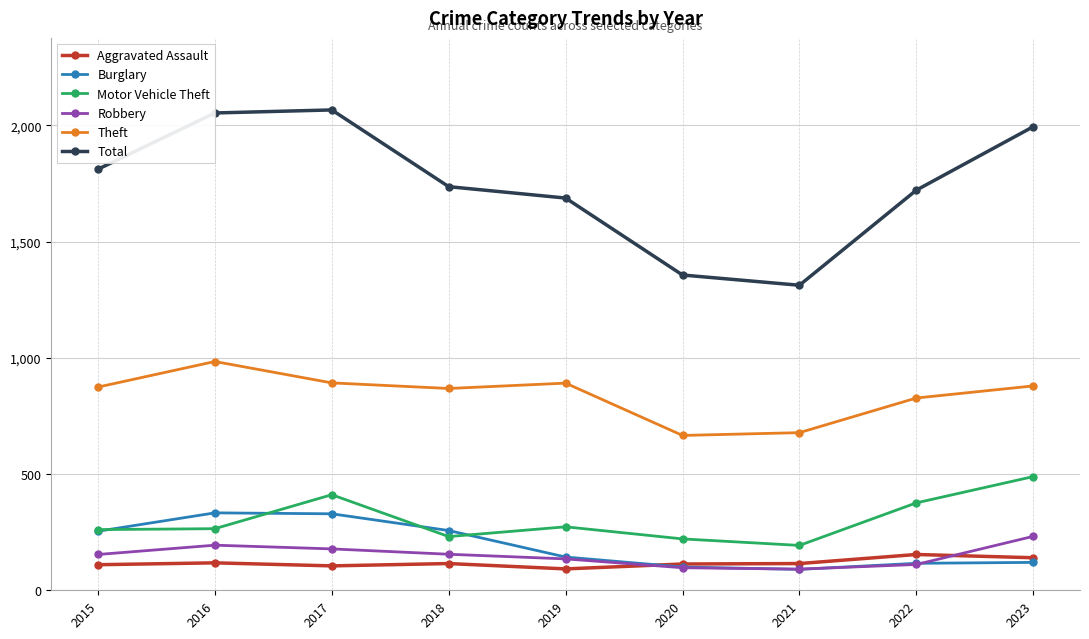

True or false: Total and Burglary cross at least once.

False